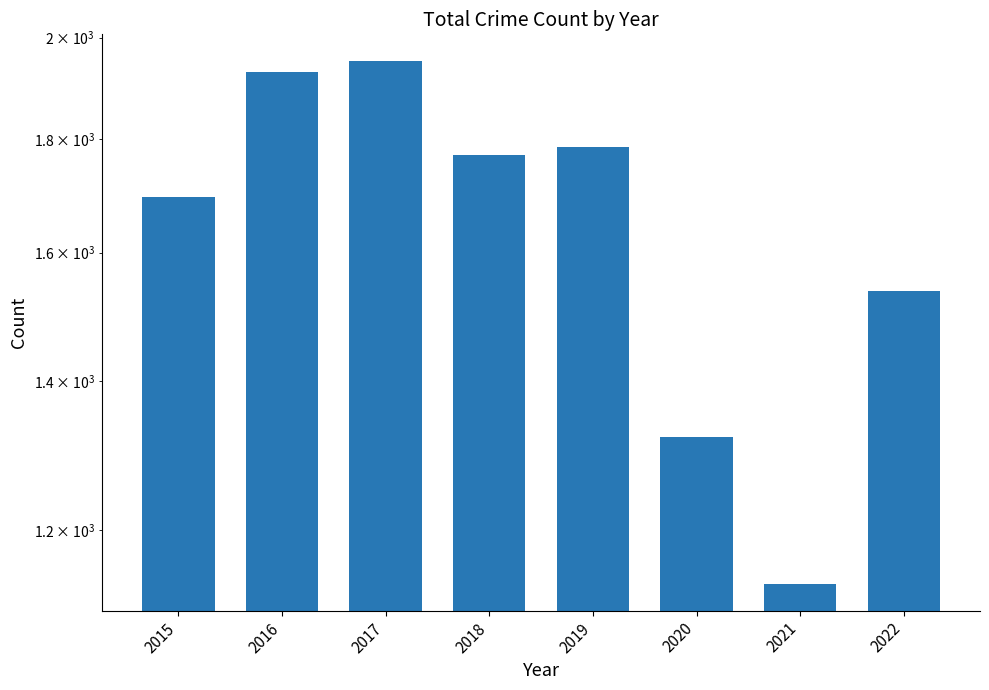

At which label does the data first exceed 1770?

2016